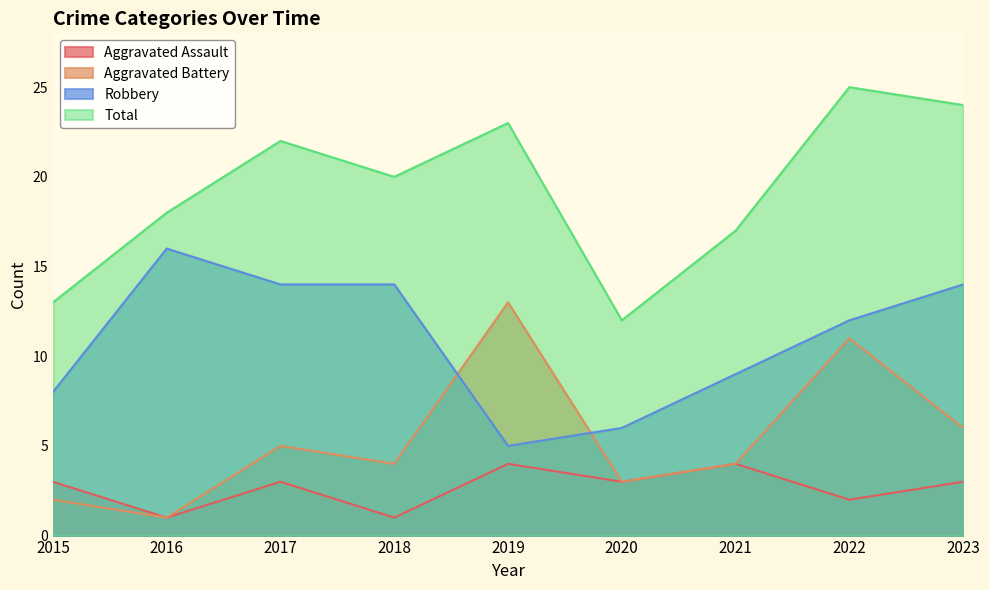

True or false: Robbery and Aggravated Battery intersect in this chart.

True